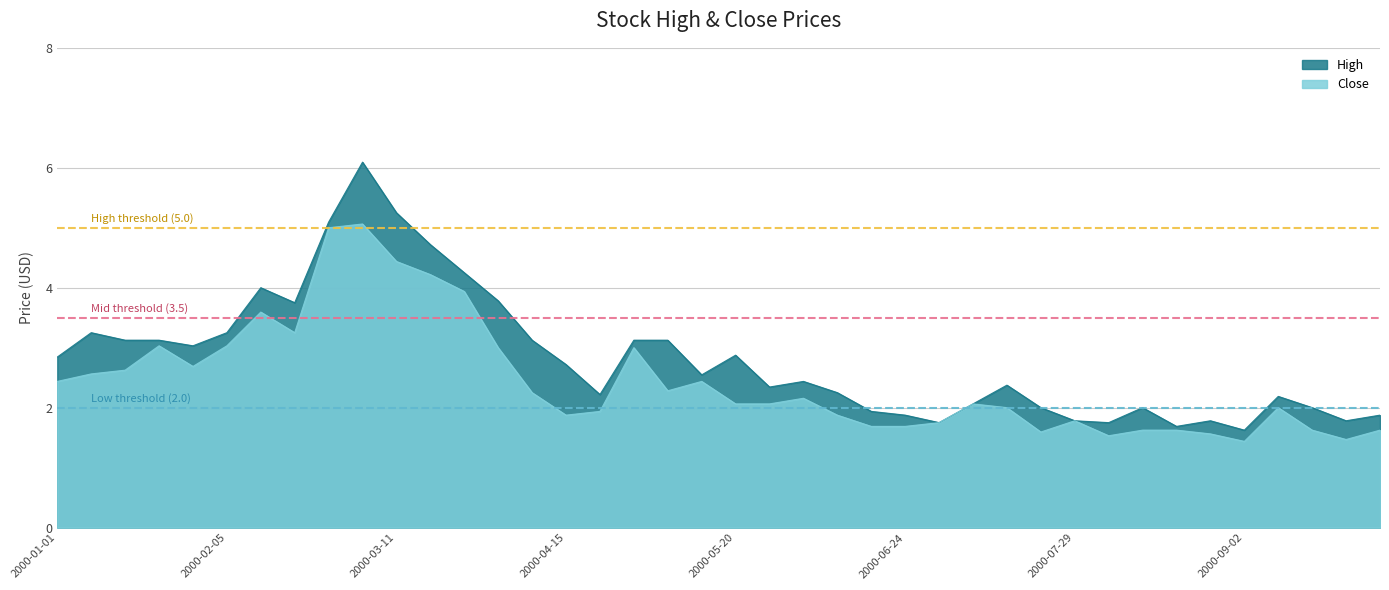

How many lines are shown in the chart?

2